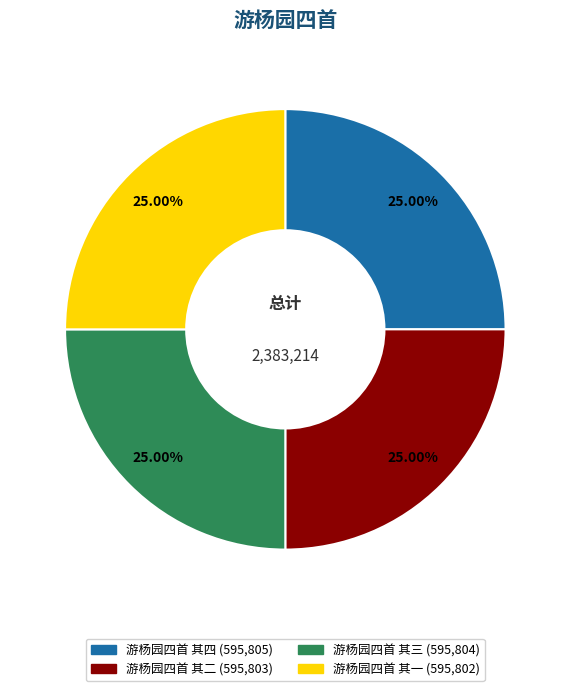

To the nearest percent, what is the combined percentage of 游杨园四首 其四 and 游杨园四首 其三?

50%